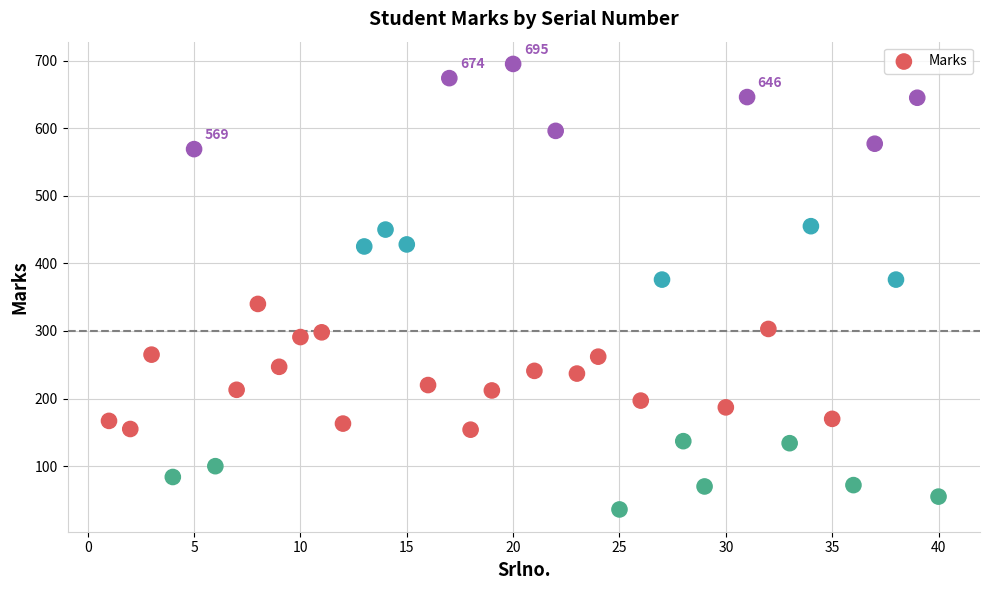

What is the range of X values (max minus min)?

39